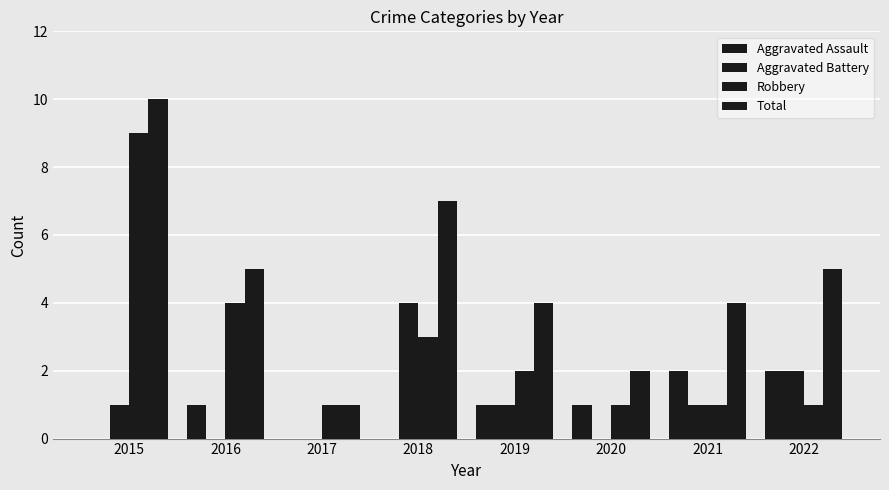

What is the total value across all series at 2020?

4